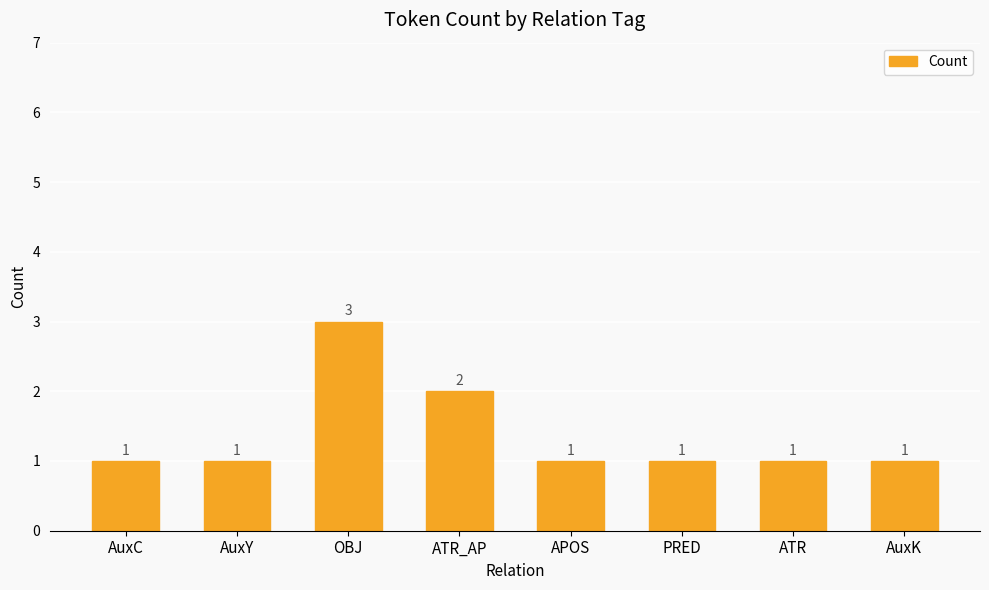

Count the values in the range 1 to 2.

7